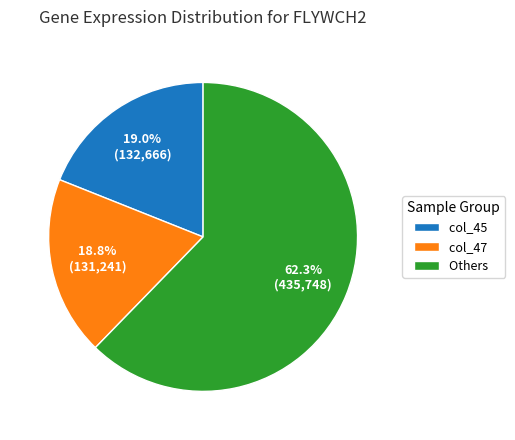

What is the majority slice?

Others